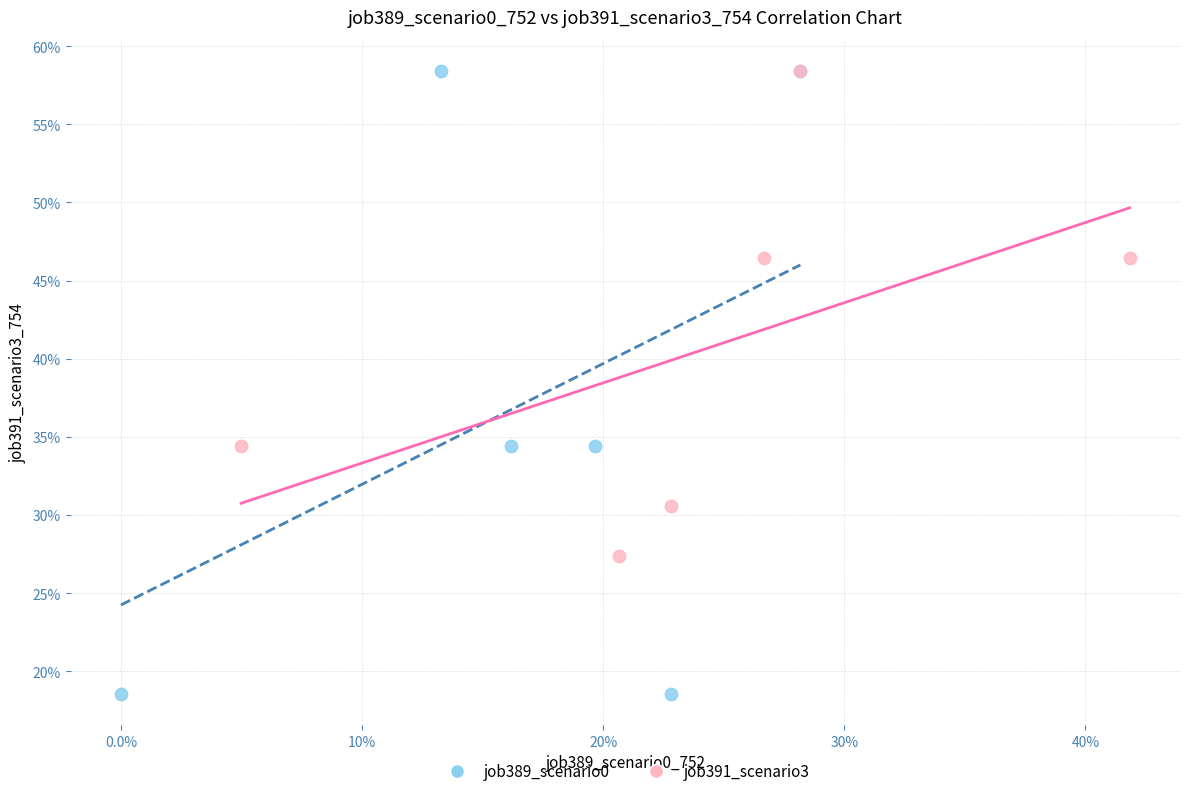

What are all the series names shown in the legend?

job389_scenario0, job391_scenario3